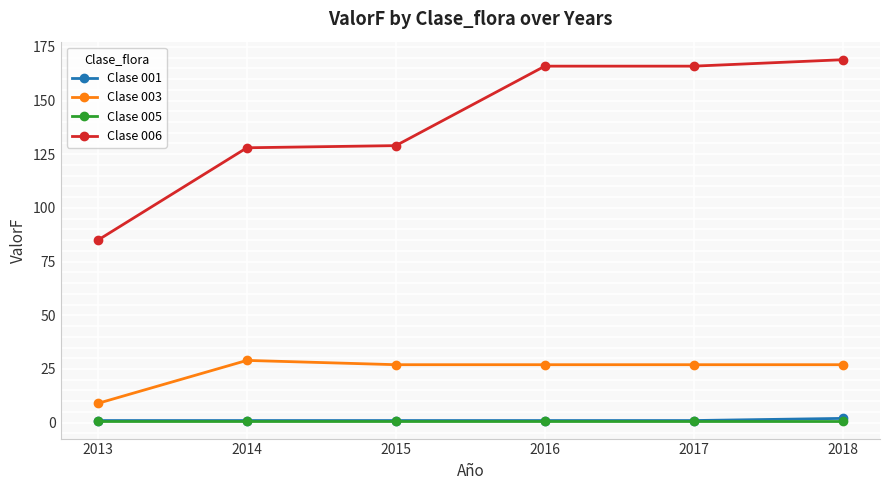

The value of Clase 003 at 2015 is 27. True or false?

True